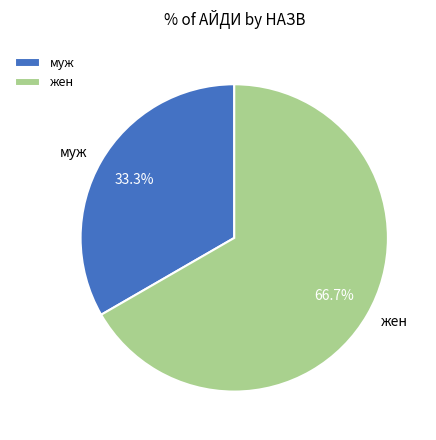

The муж slice represents 33% of the pie. True or false?

True